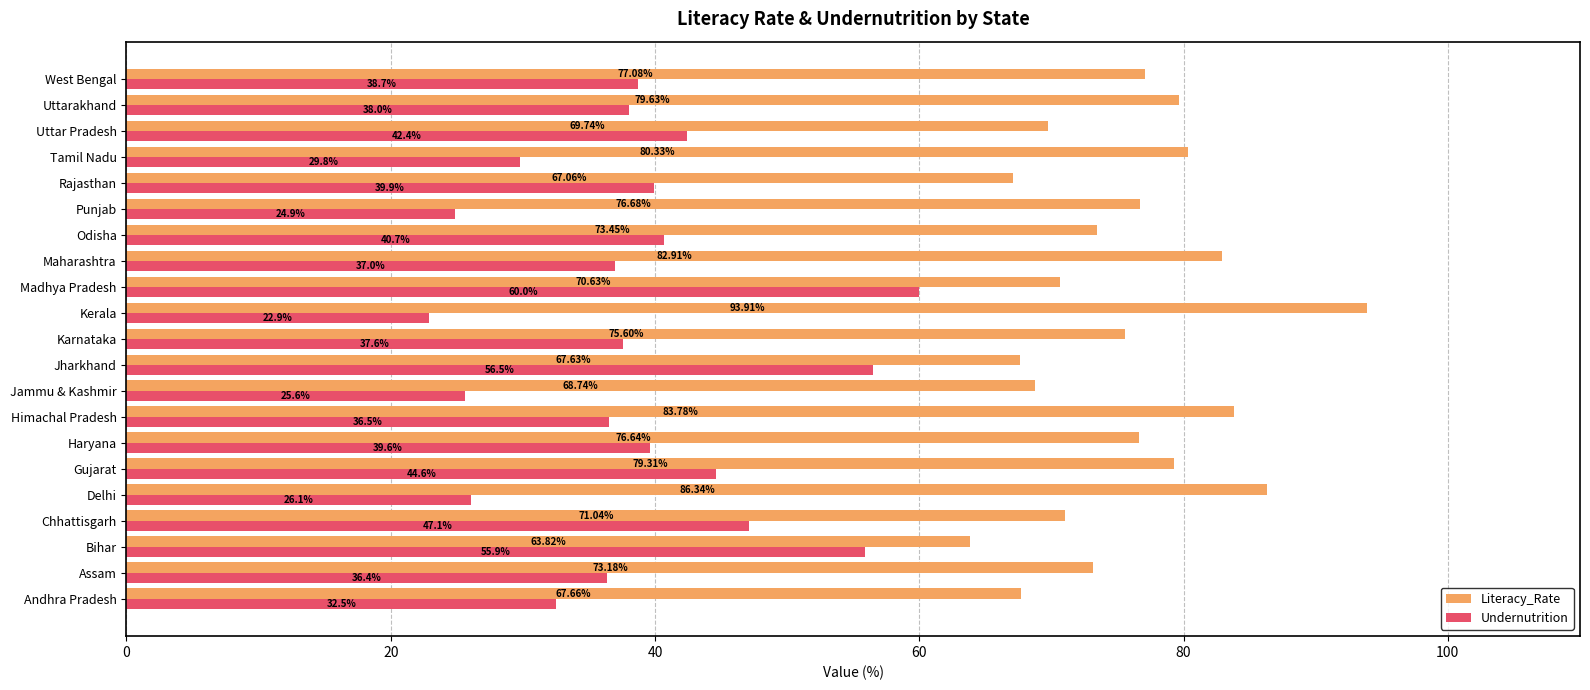

Count the number of categories in the chart.

21